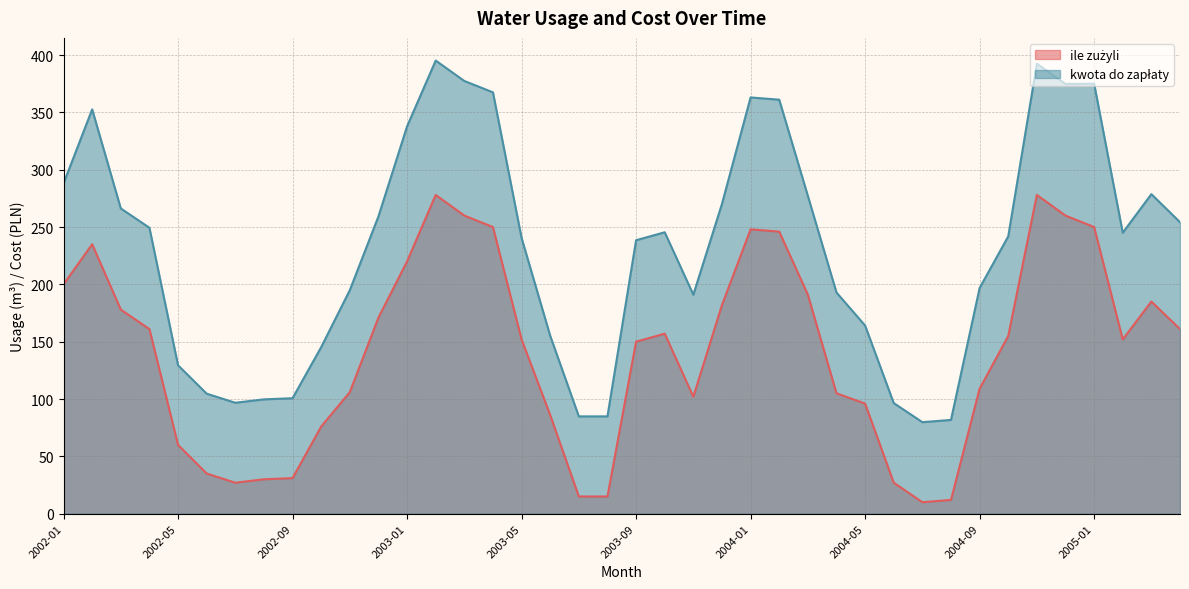

True or false: ile zużyli and kwota do zapłaty intersect in this chart.

False